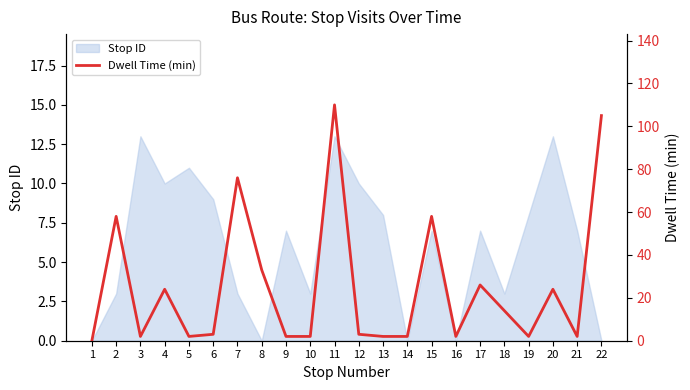

How many lines are shown in the chart?

1